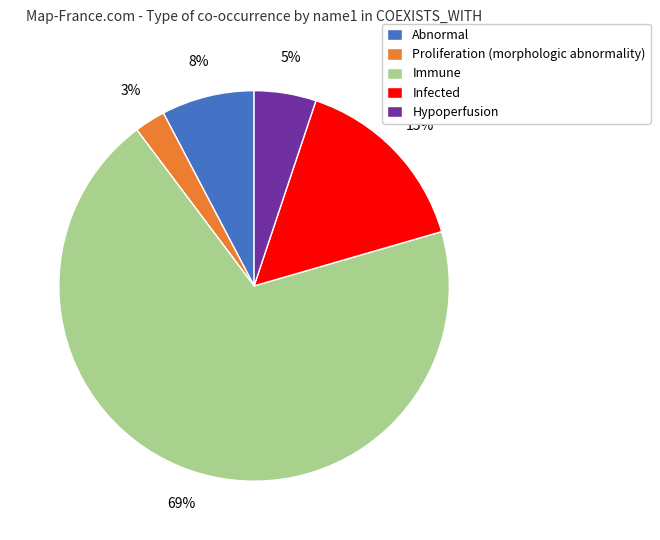

To the nearest percent, what percentage of the pie is Infected?

15%